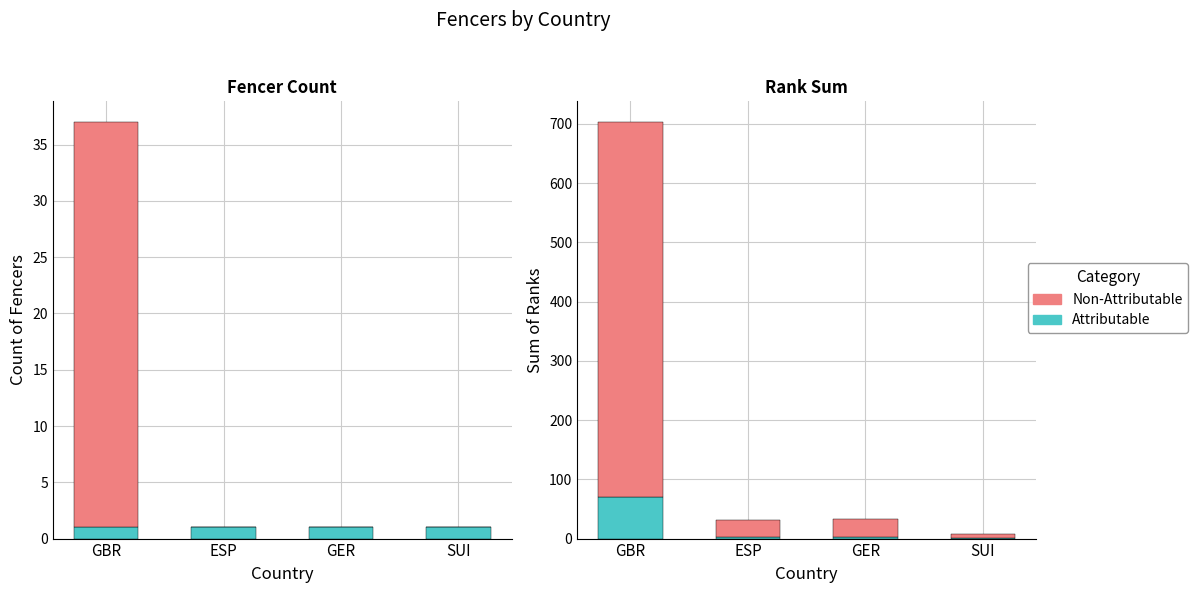

At which category is the sum across all series the highest?

GBR